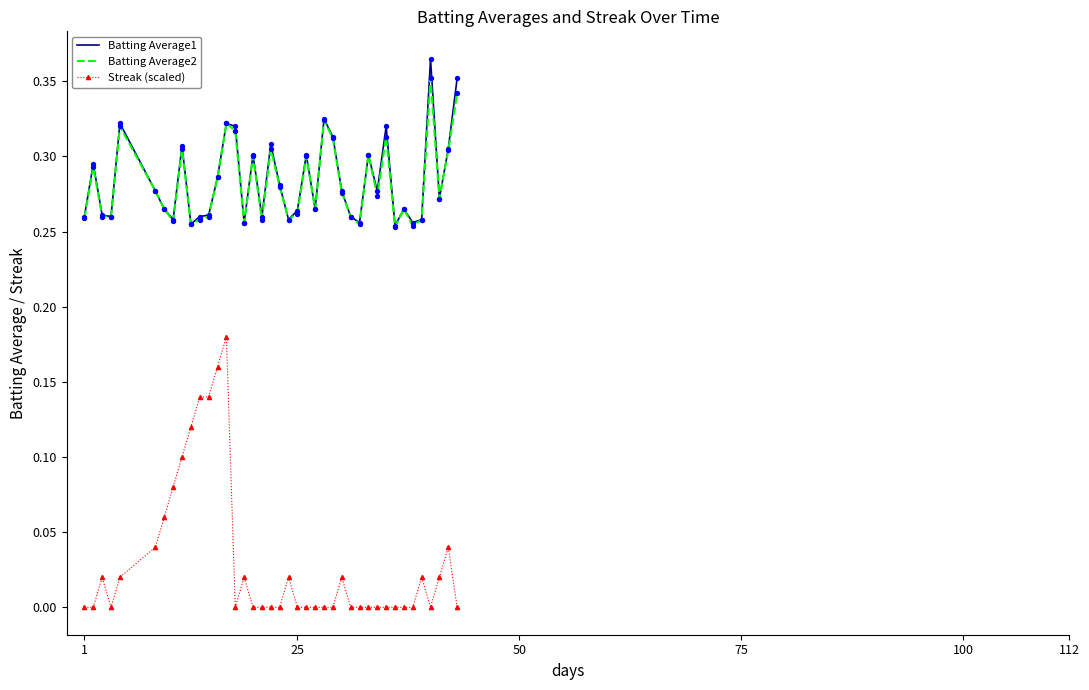

True or false: Streak (scaled) and Batting Average2 cross at least once.

False